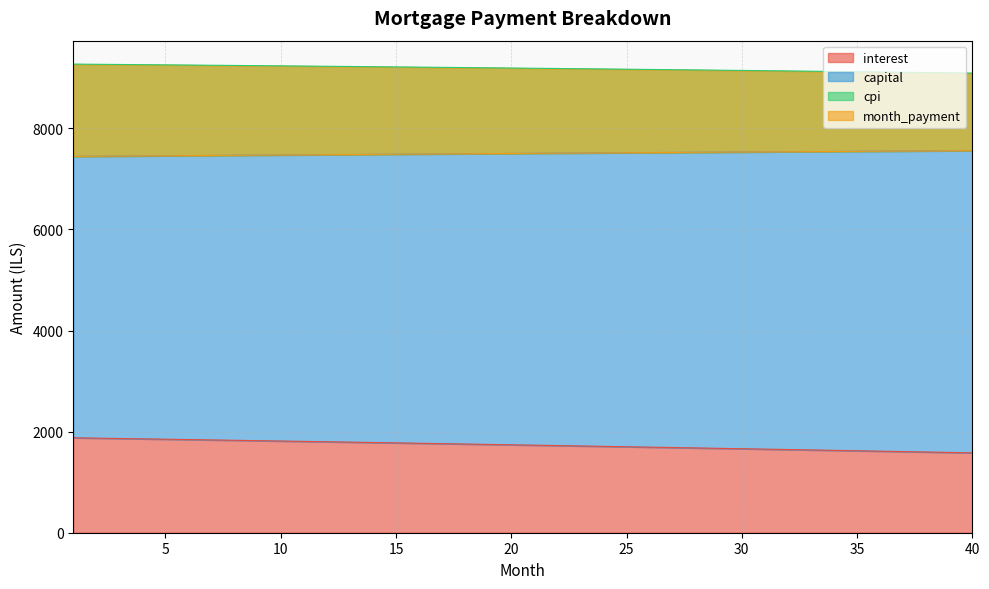

Which category has the highest value in the capital series?

40